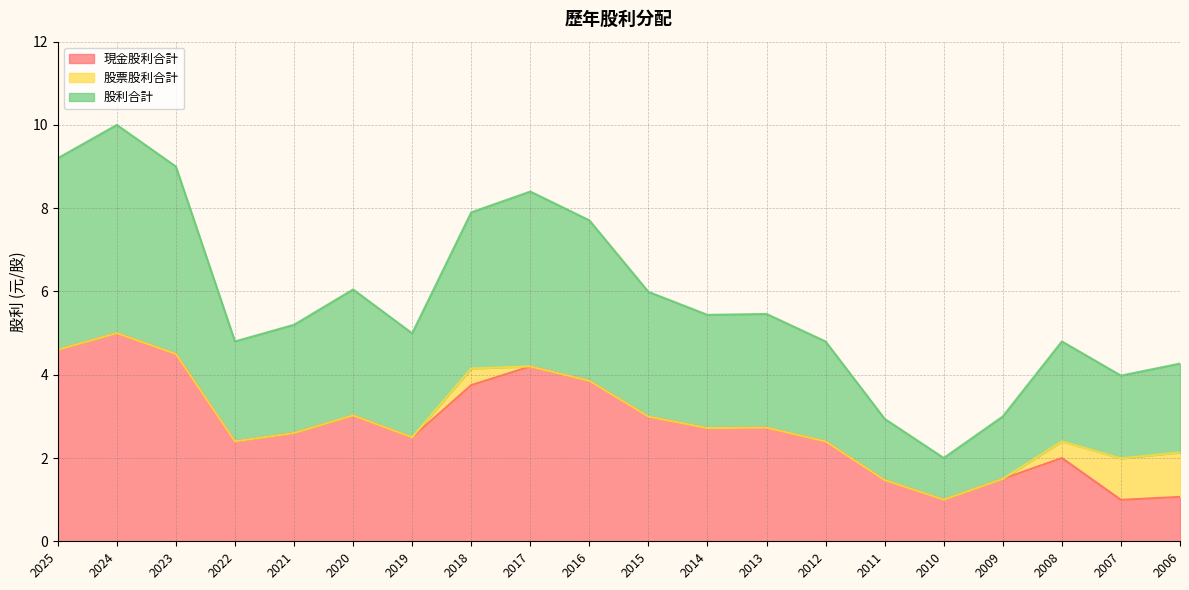

Which series has the largest total across all categories?

股利合計